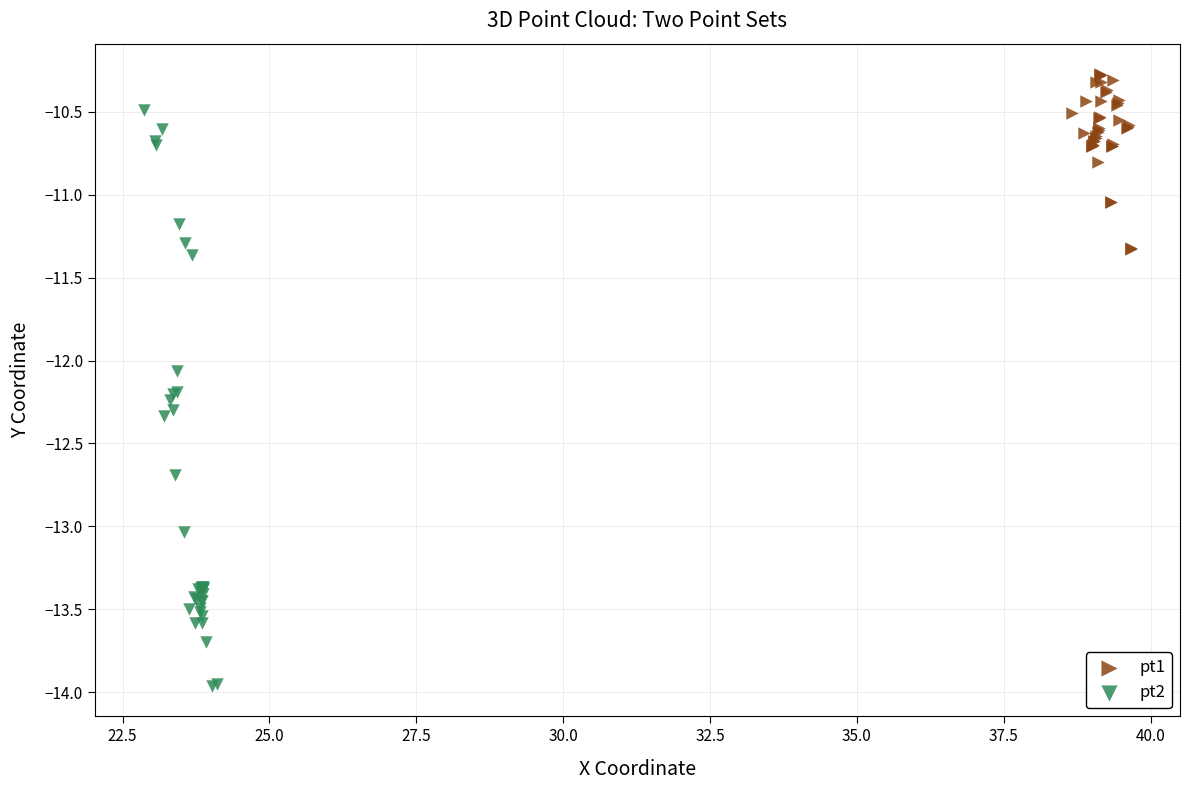

What are all the series names shown in the legend?

pt1, pt2